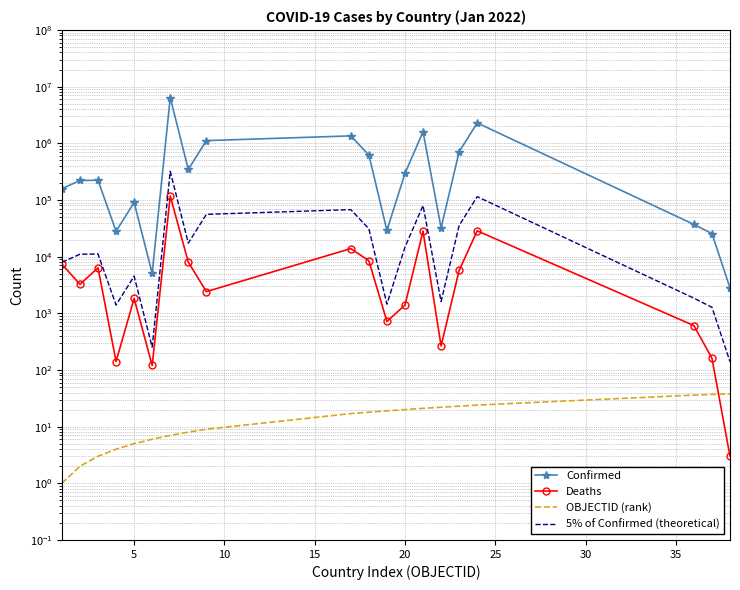

How many lines are shown in the chart?

4